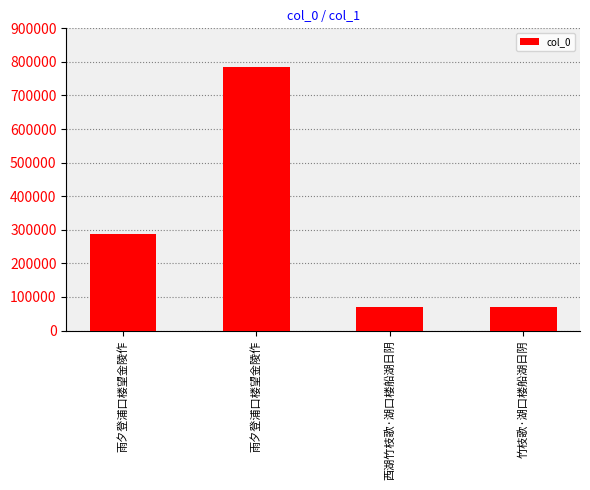

List the labels in order of value, largest first.

雨夕登浦口楼望金陵作, 雨夕登浦口楼望金陵作, 竹枝歌·湖口楼船湖日阴, 西湖竹枝歌·湖口楼船湖日阴